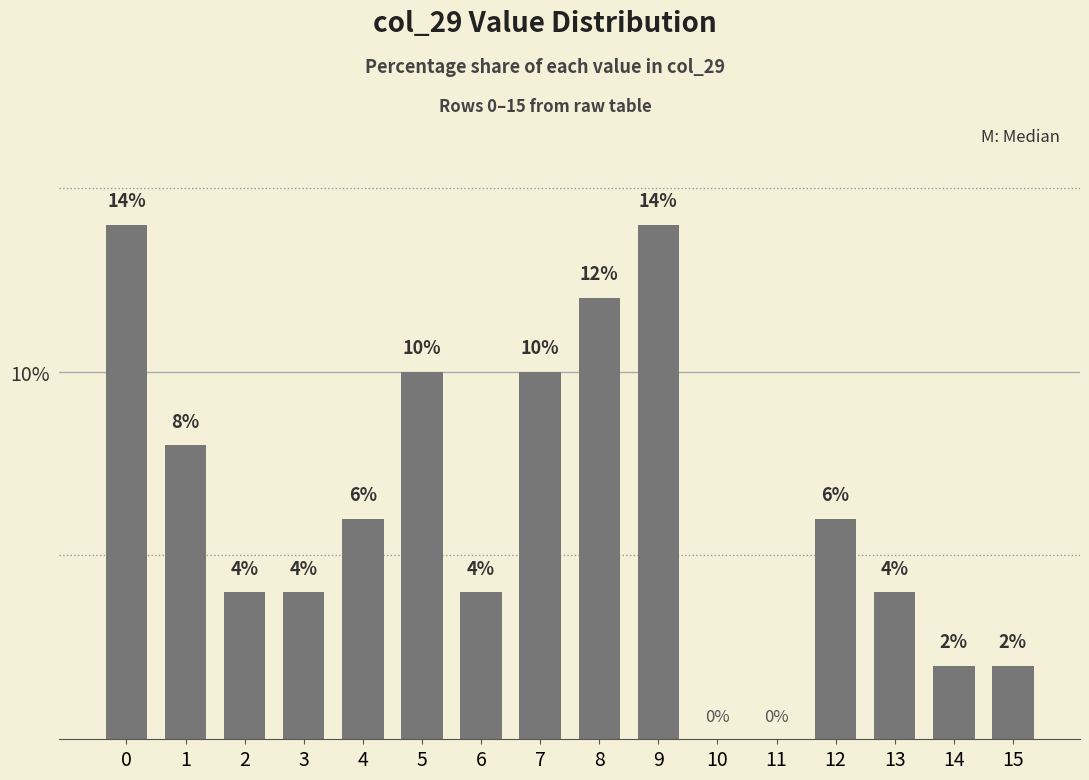

What is the sum of the values at 9 and 5?

24.0